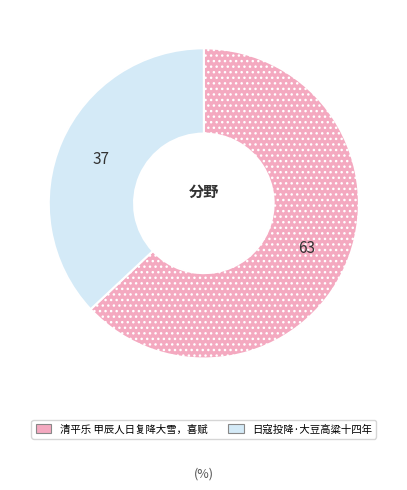

Do 清平乐 甲辰人日复降大雪，喜赋 and 日寇投降·大豆高粱十四年 together represent more than half of the pie?

Yes